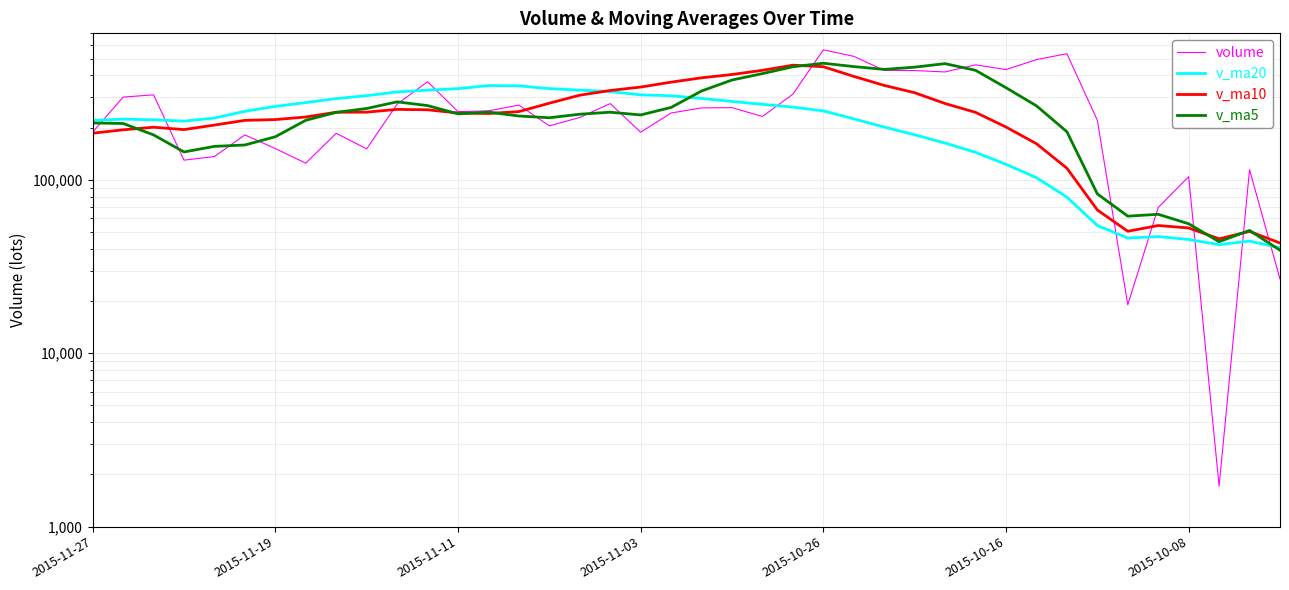

The value of v_ma20 at 9 is 434720.1. True or false?

False